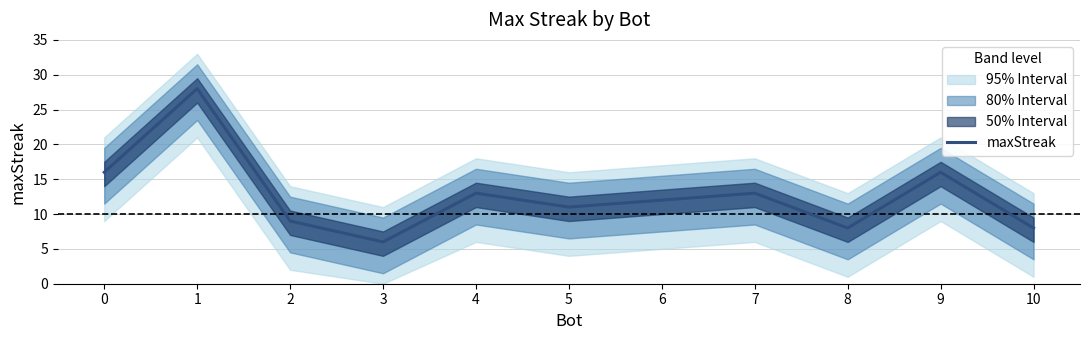

True or false: the data shows 28 at 0.

False